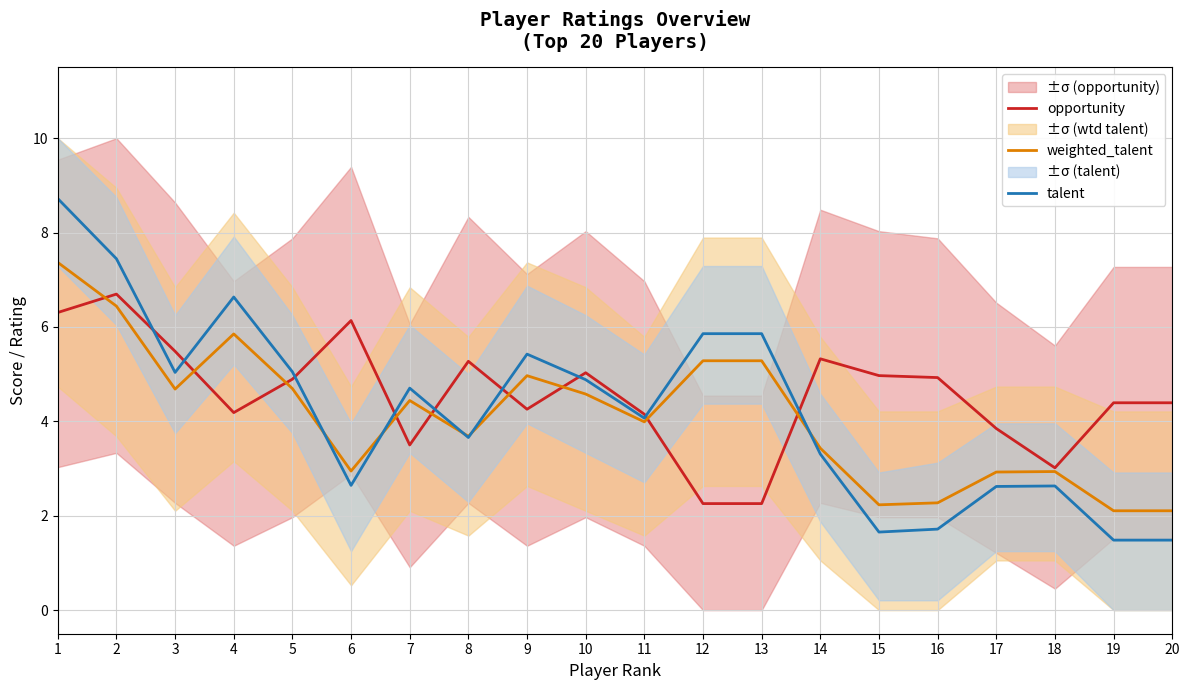

List the series in order of their overall mean, lowest first.

weighted_talent, talent, opportunity